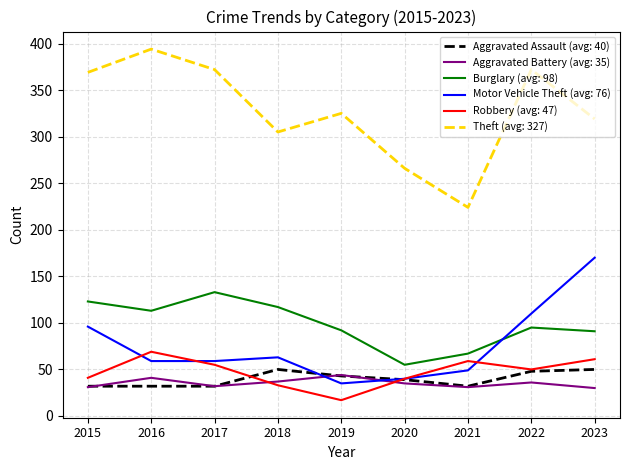

What is the difference between the highest and lowest values at 2019?

308